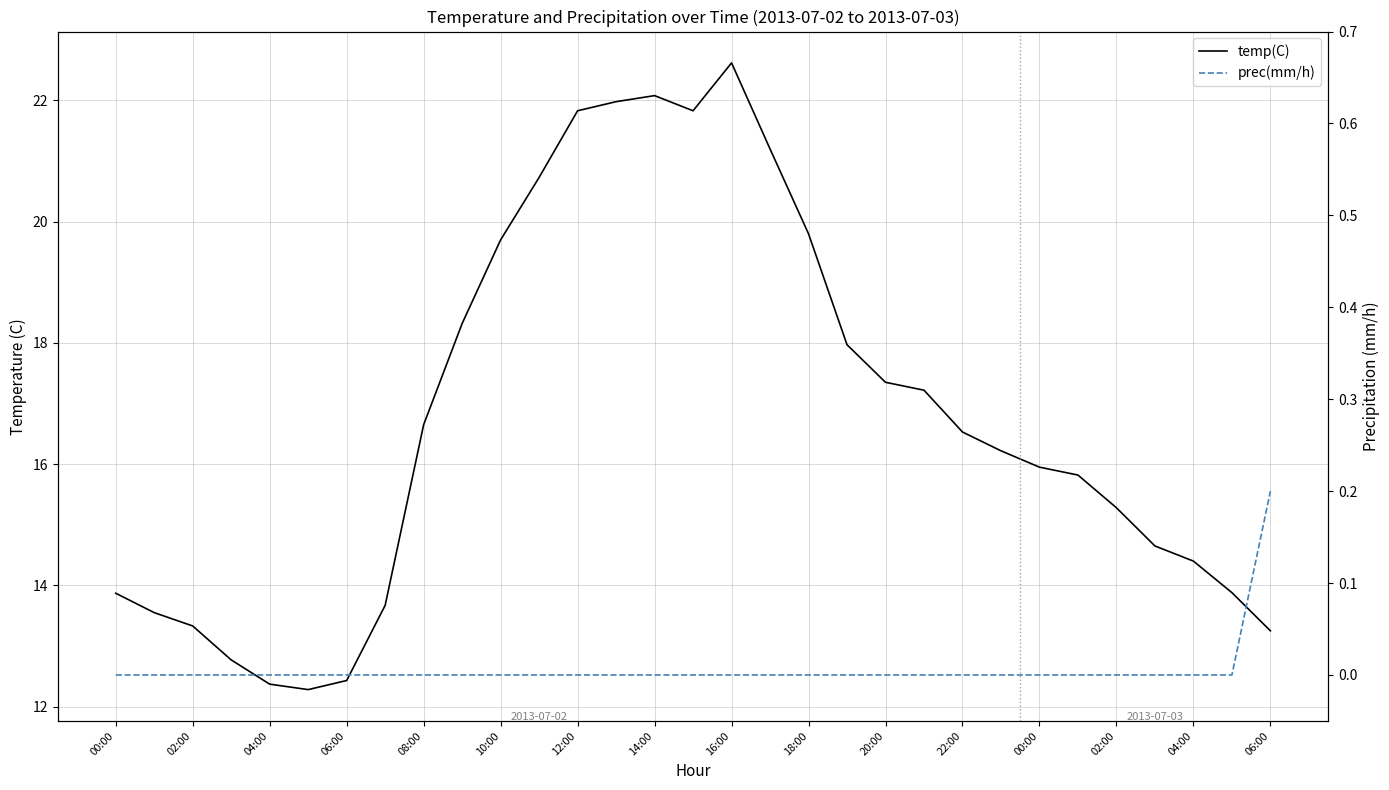

The value of temp(C) at 14:00 is 13.8. True or false?

False